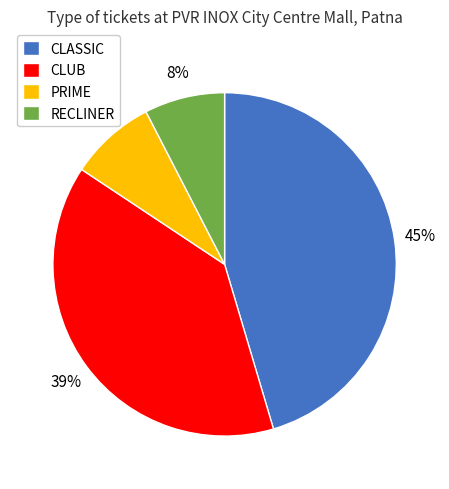

True or false: RECLINER accounts for 1% of the total.

False